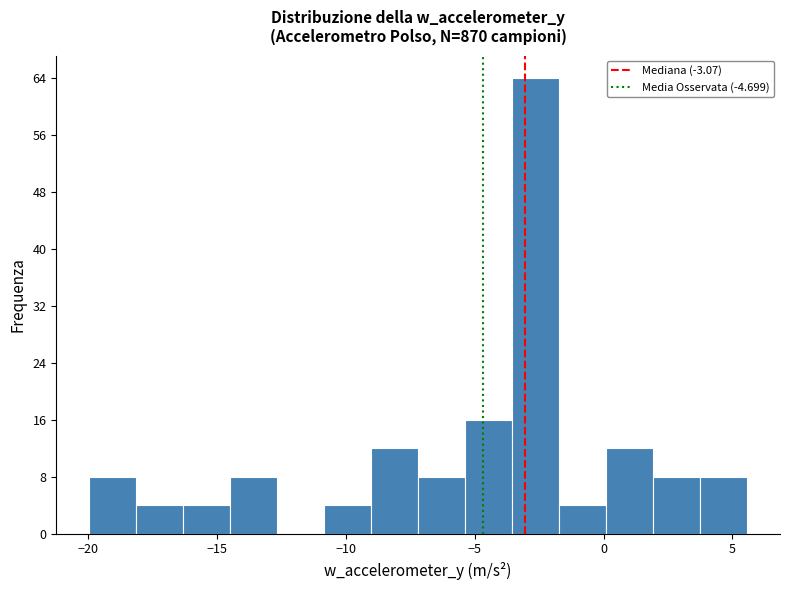

Read against the x-axis, roughly where is the centre of the tallest bar?

-2.5